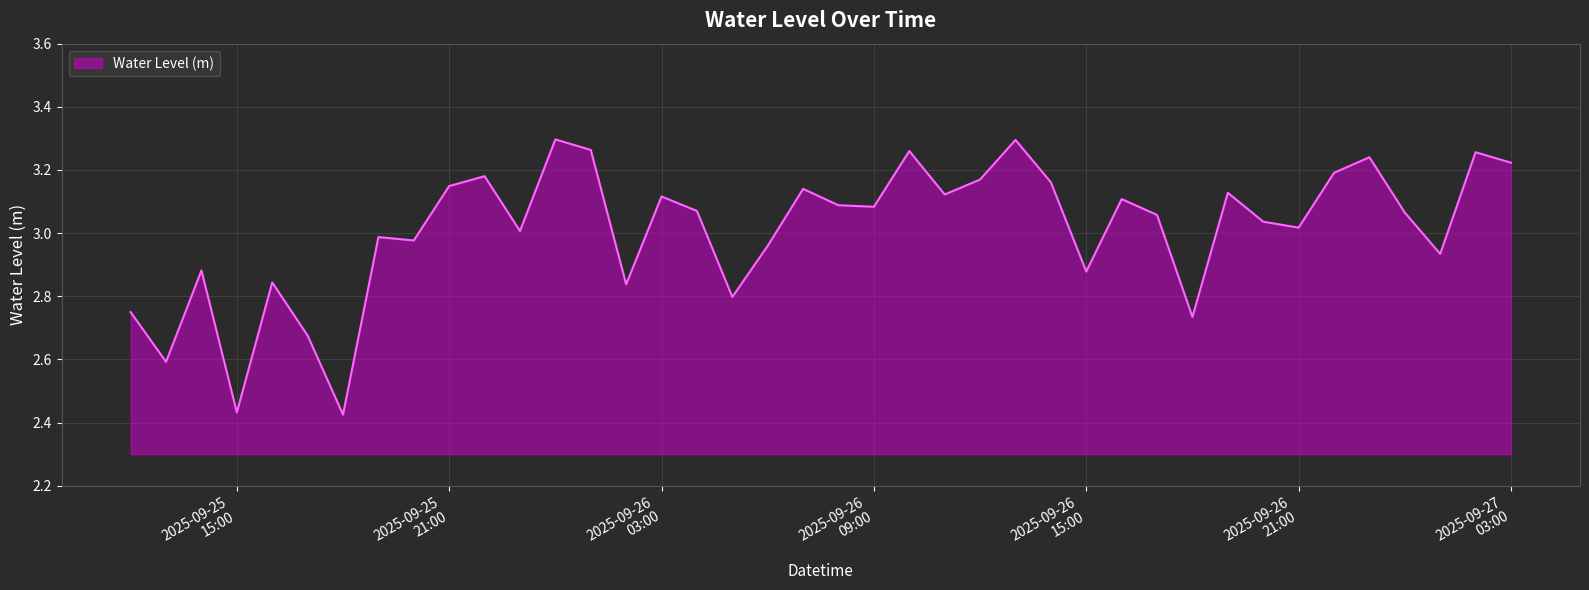

What is the difference between the maximum and minimum values?

0.9